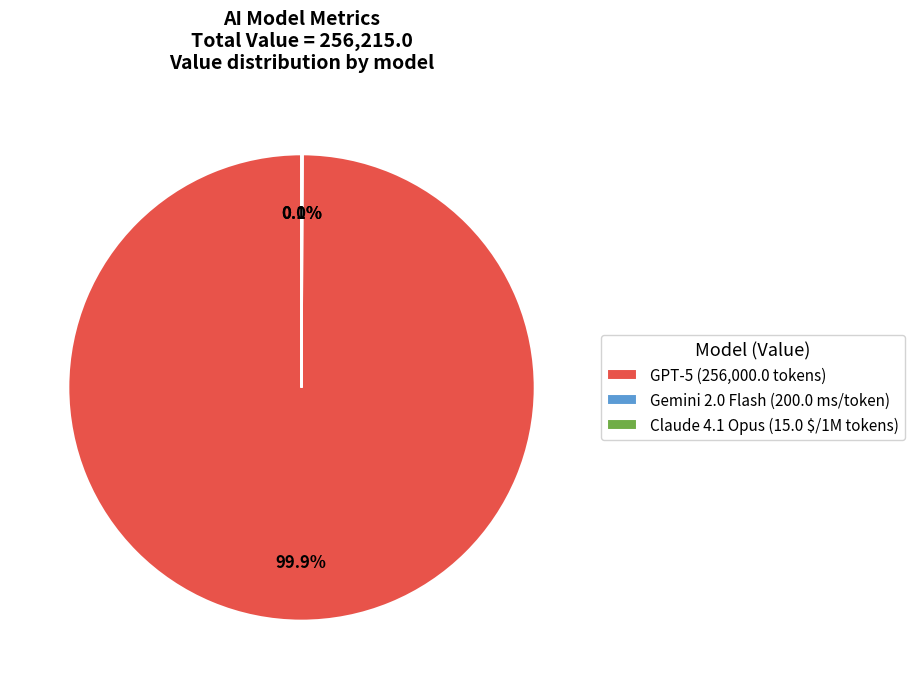

What percentage is NOT represented by GPT-5 (256,000.0 tokens)?

0.1%